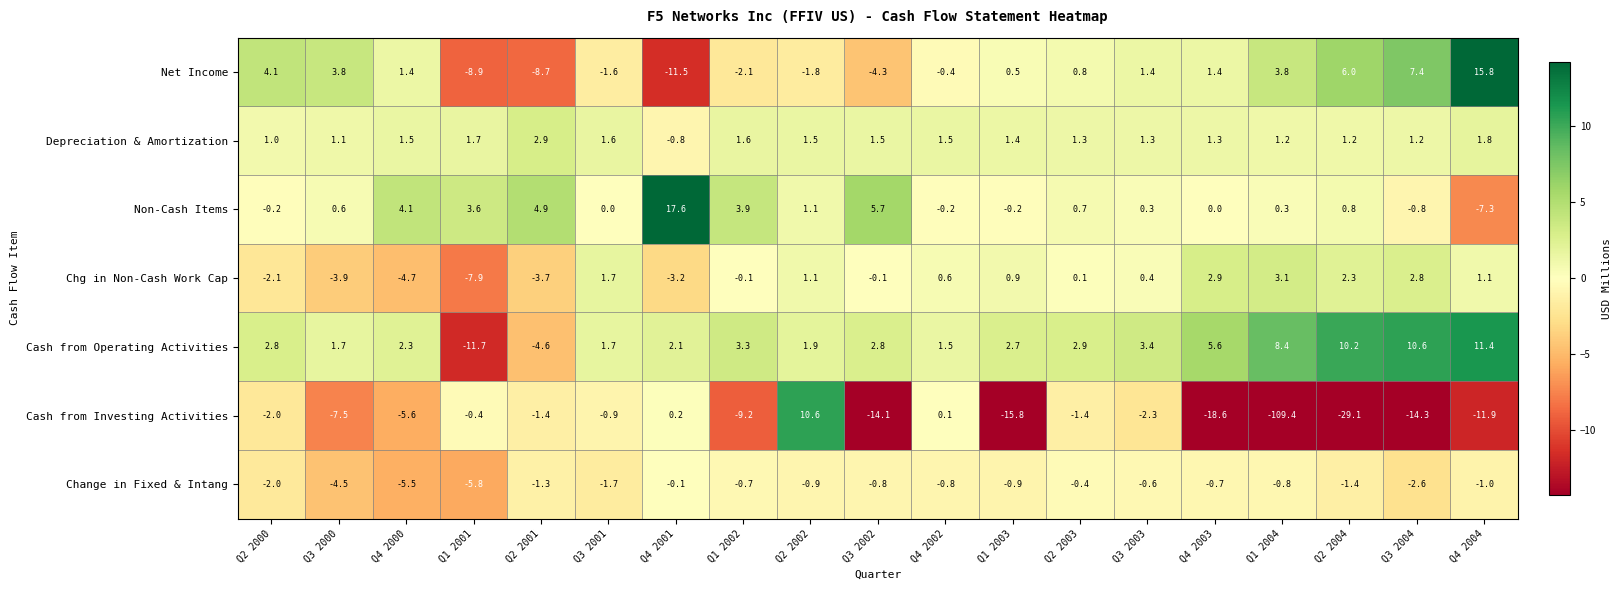

Which series has the largest total across all categories?

Cash from Operating Activities